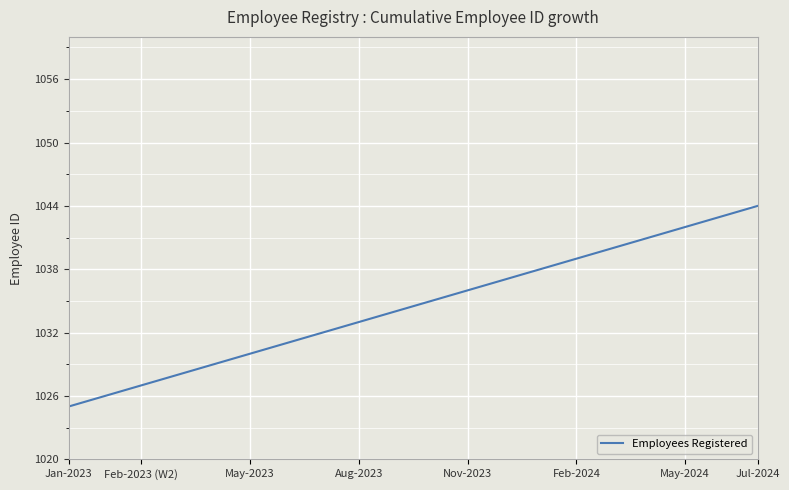

What is the smallest value displayed?

1025.0